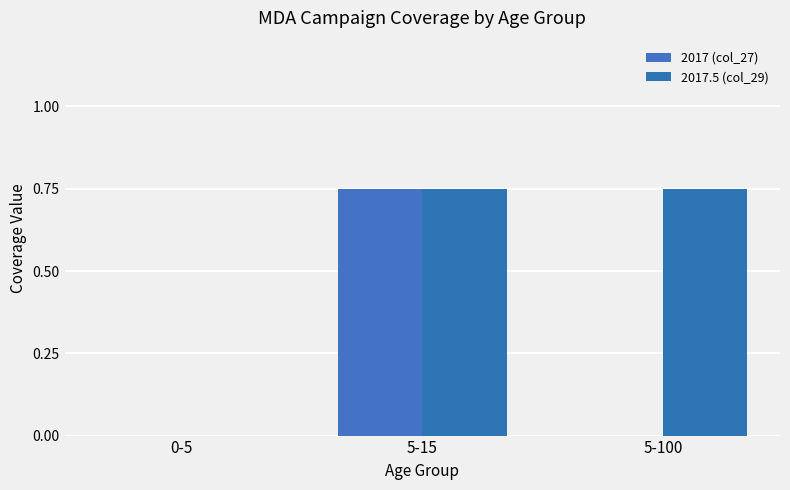

Reading left to right, transcribe all the data shown in this chart.

2017 (col_27): 0-5=0.0	5-15=0.8	5-100=0.0
2017.5 (col_29): 0-5=0.0	5-15=0.8	5-100=0.8